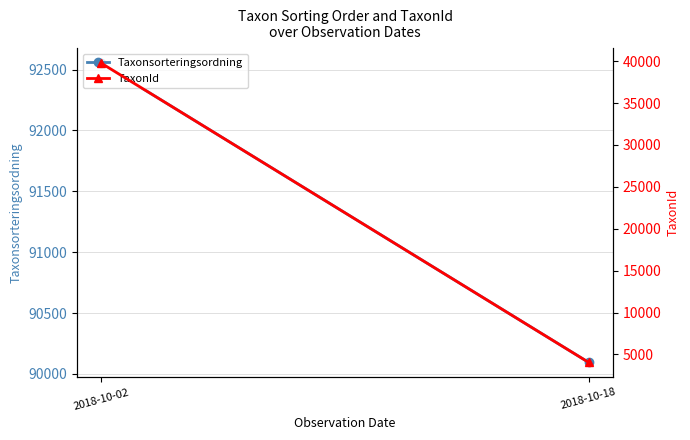

How many lines are shown in the chart?

2